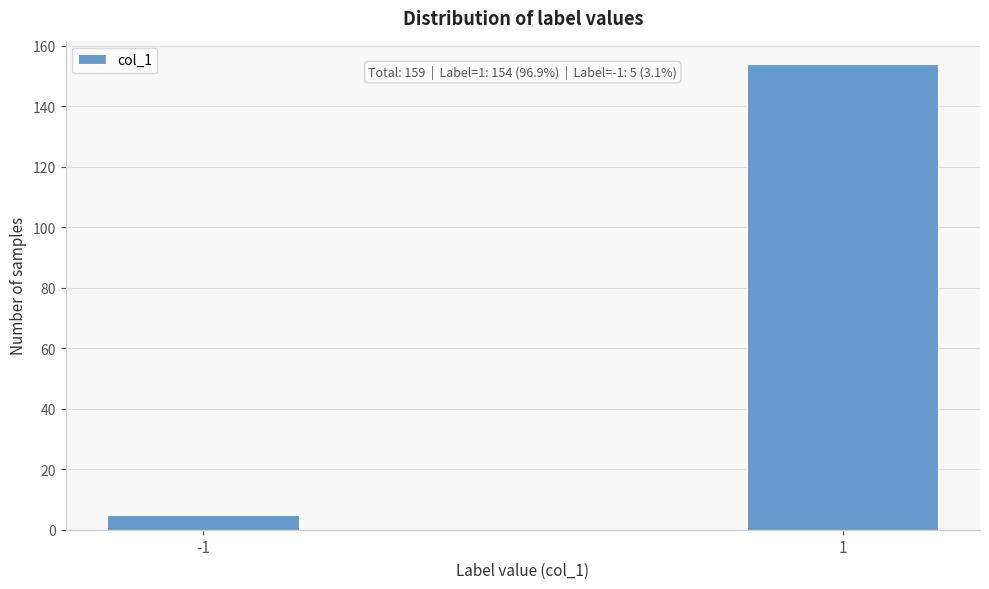

Reading left to right, transcribe all the data shown in this chart.

5	154